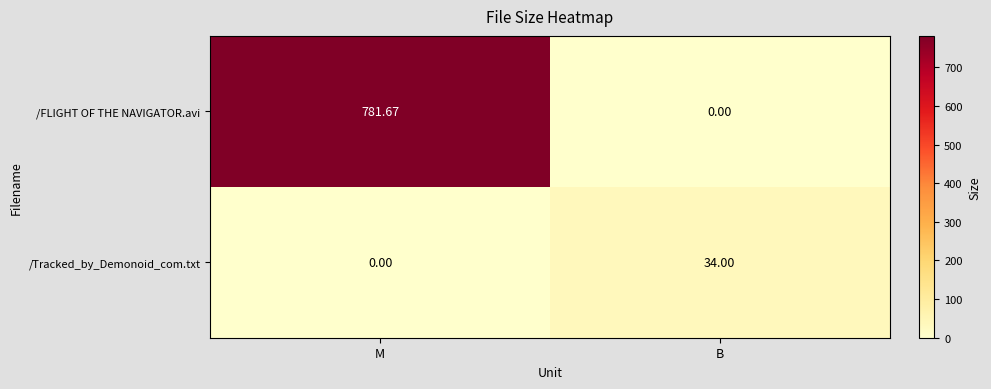

At B, list the series in order from smallest to largest.

/FLIGHT OF THE NAVIGATOR.avi, /Tracked_by_Demonoid_com.txt